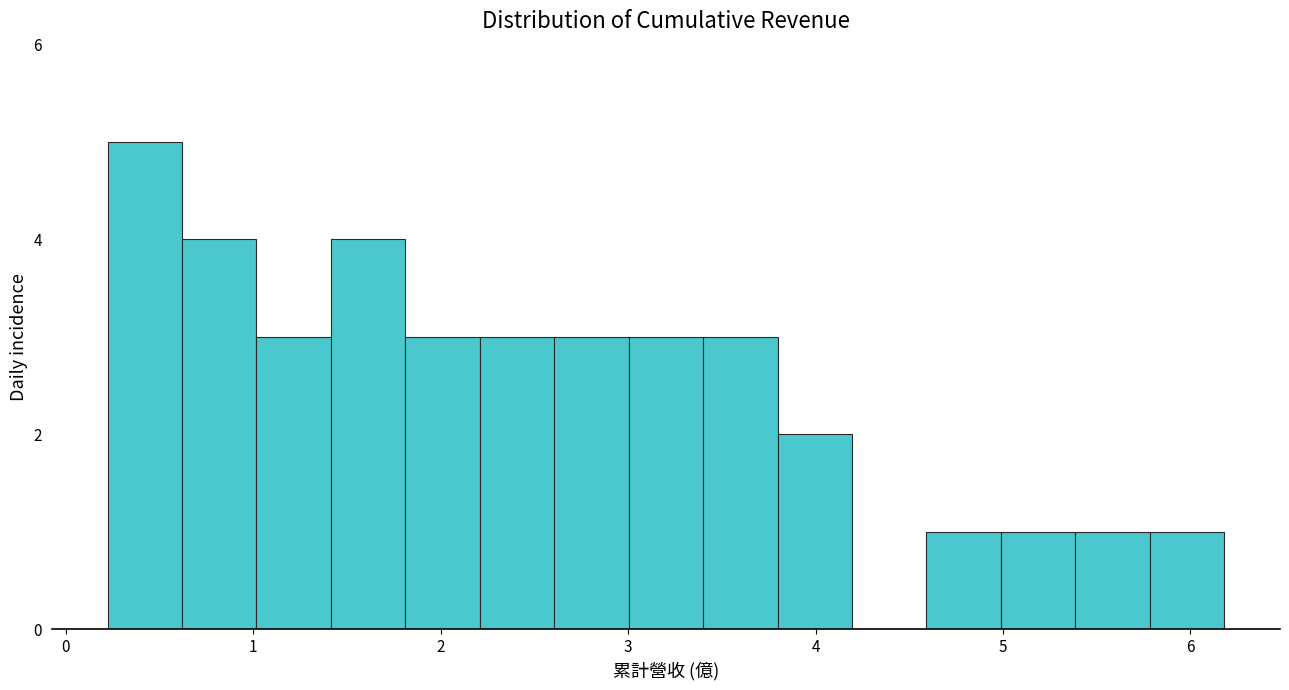

Read against the x-axis, roughly where is the centre of the tallest bar?

0.4